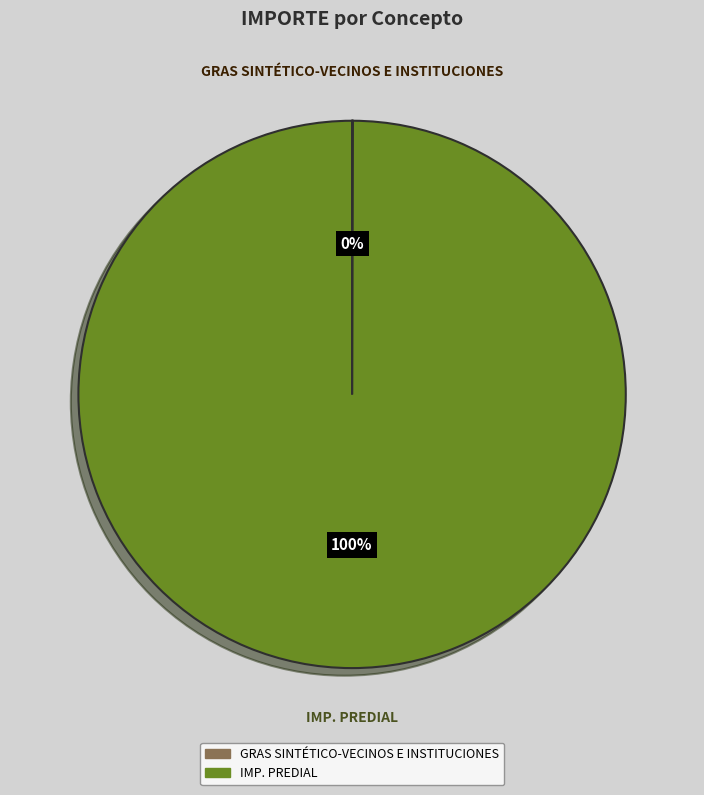

Does IMP. PREDIAL represent more than half of the total?

Yes